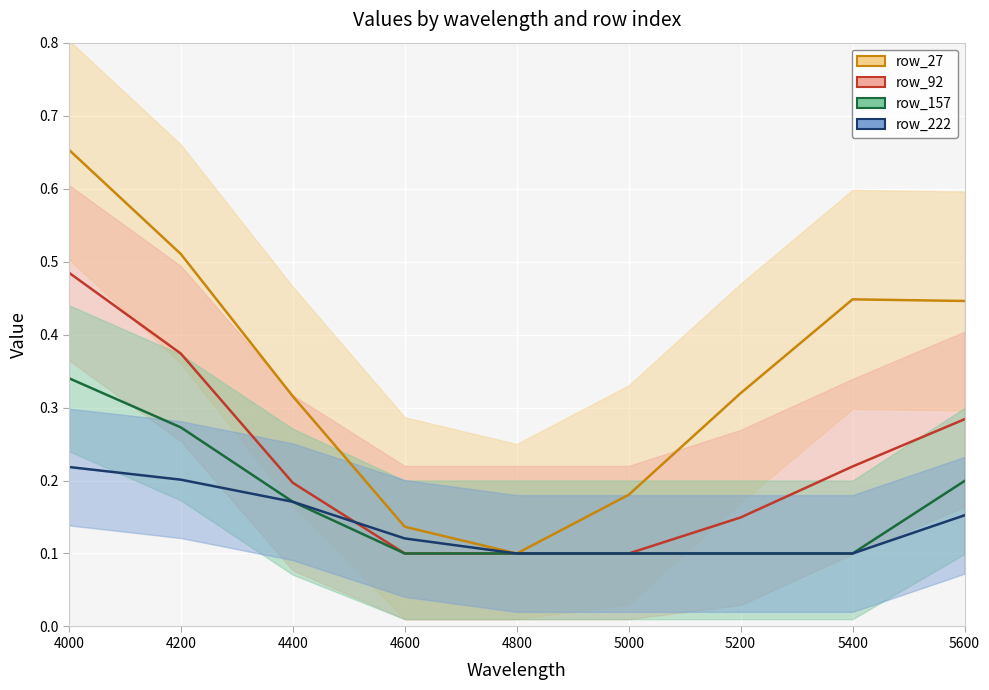

List the series in order of their peak value, highest first.

row_27, row_92, row_157, row_222